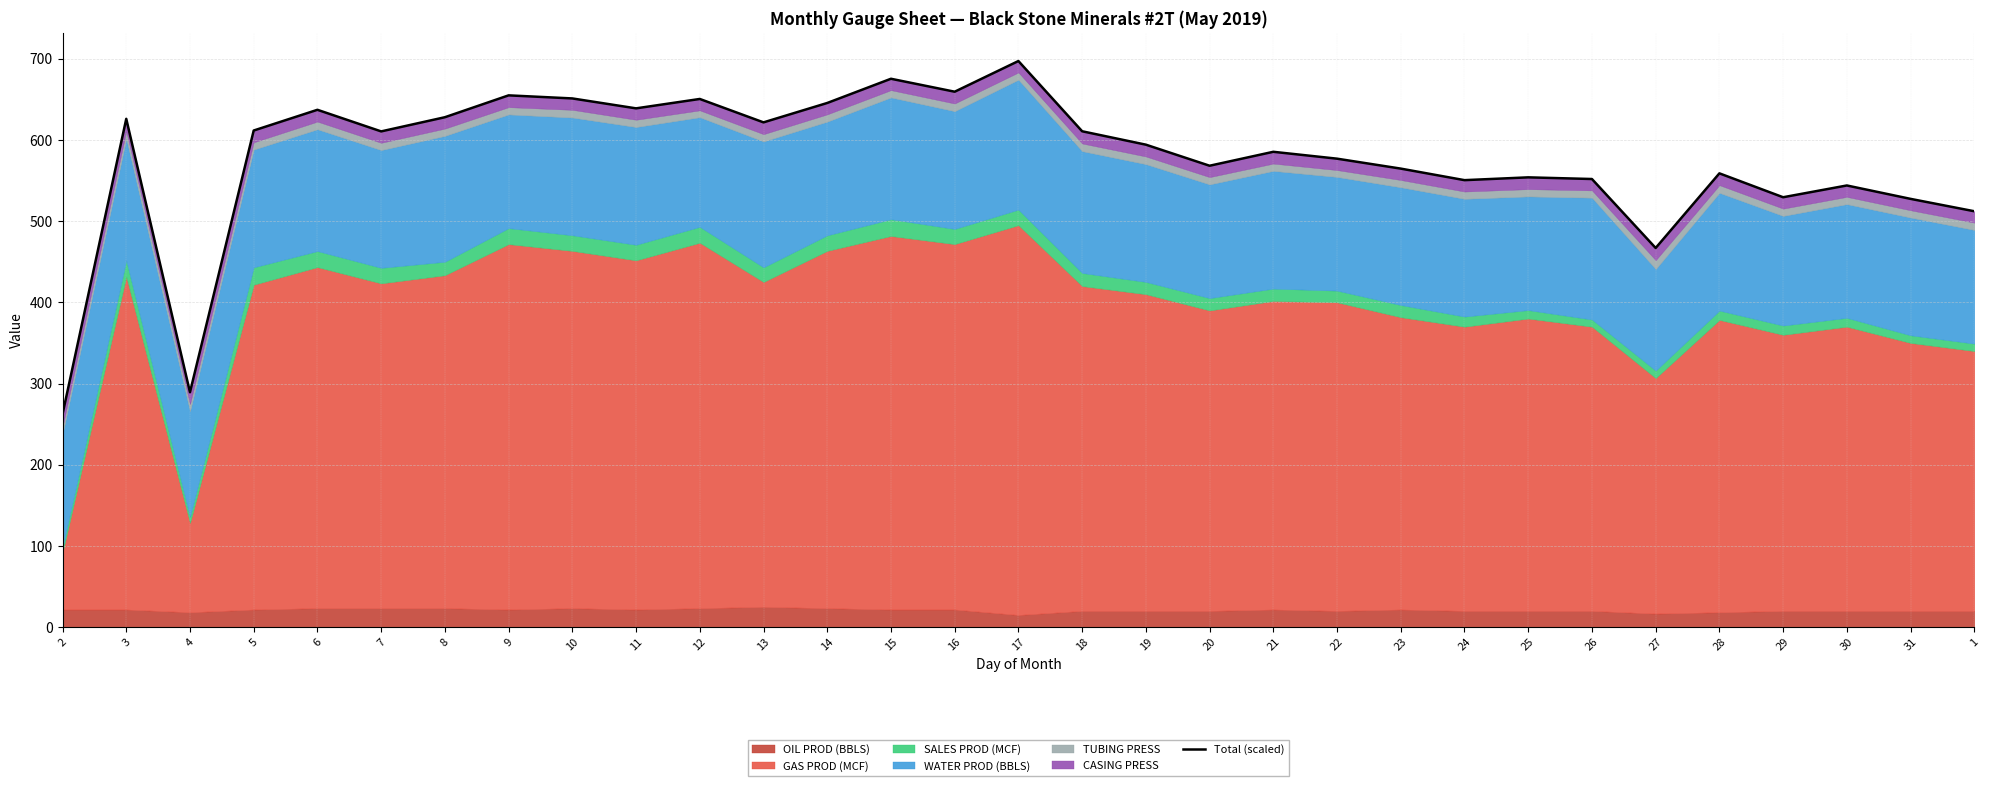

The value at 20 is 938.2. True or false?

False